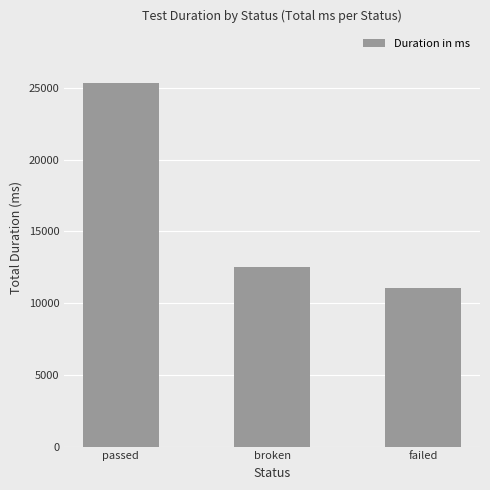

What is the average value?

16310